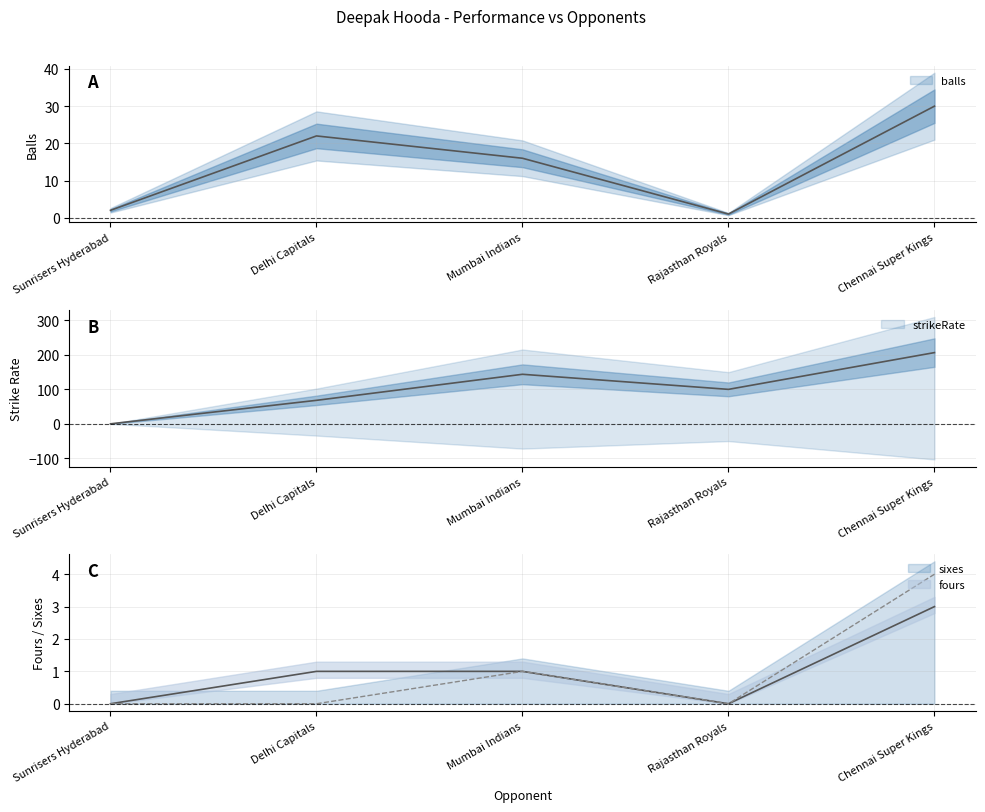

Which category has the highest value in the sixes series?

Chennai Super Kings